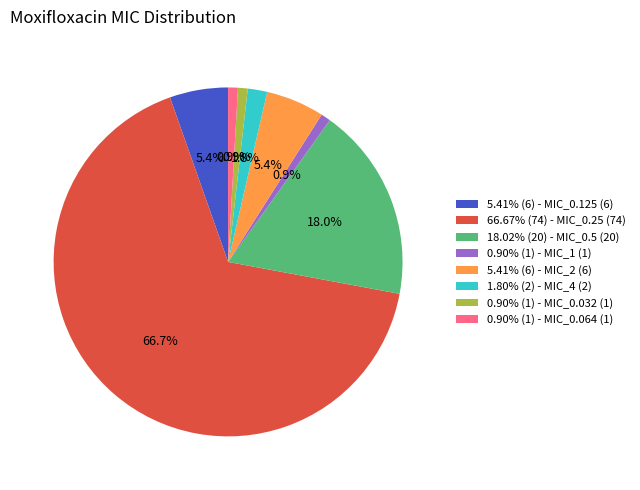

How many slices are in this pie chart?

8